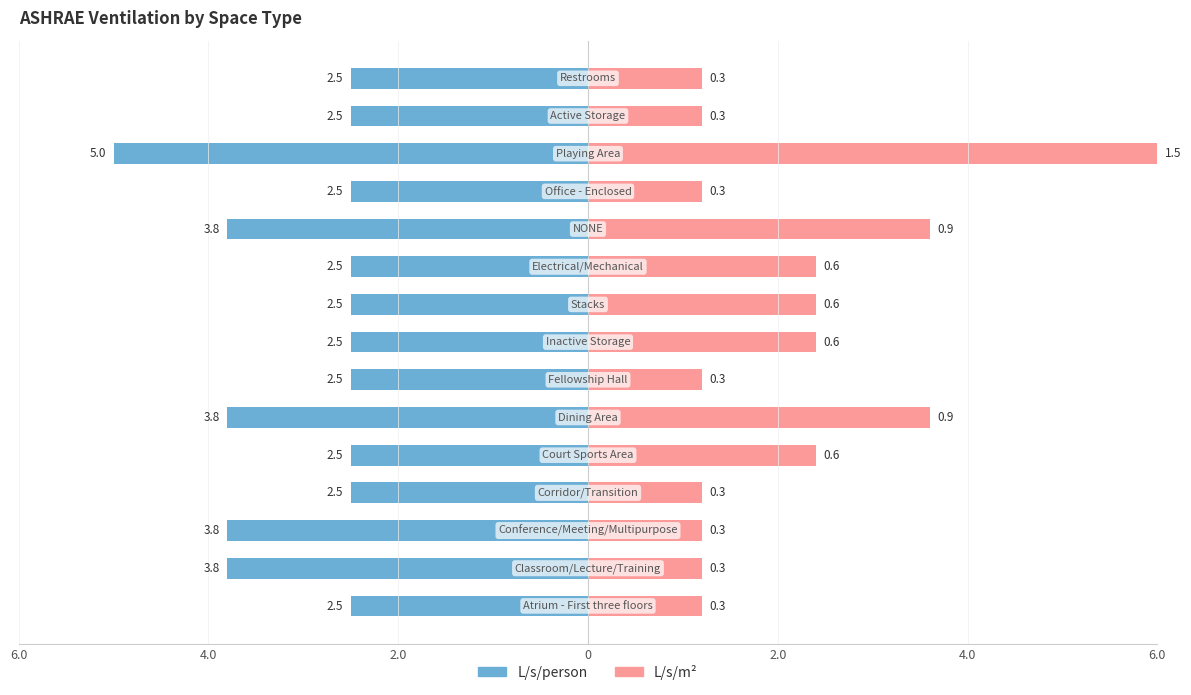

The L/s/person series shows -2.5 at 2.0. True or false?

True